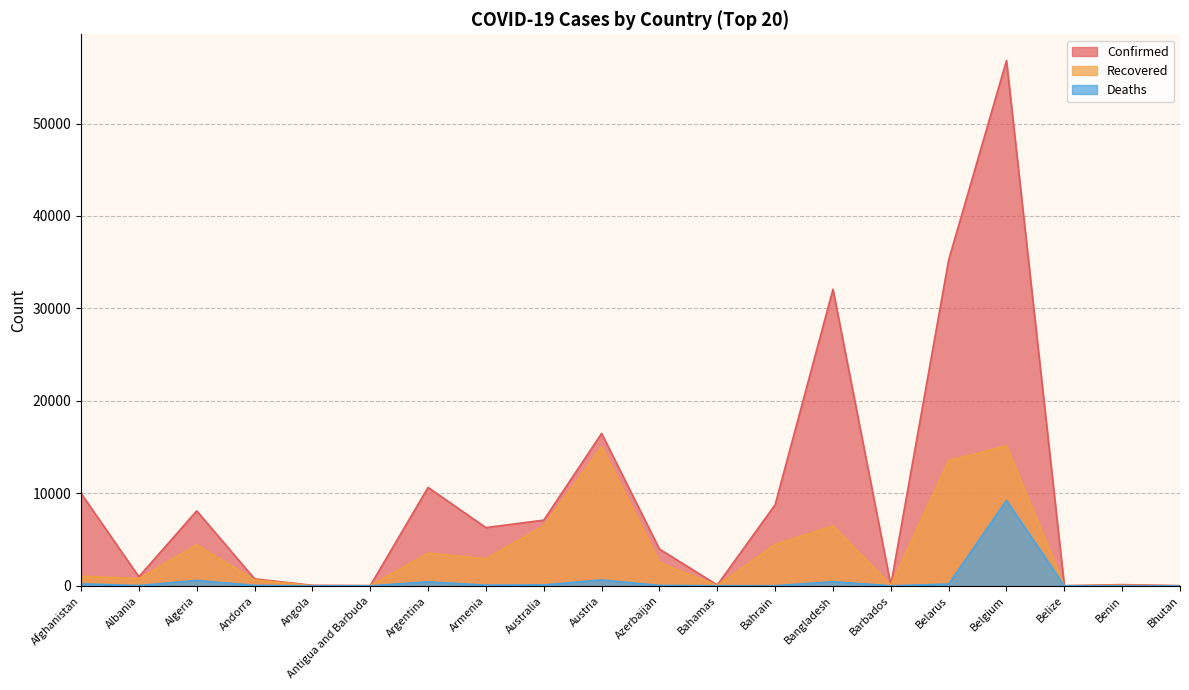

What is the spread (max minus min) of values at Bangladesh?

31626